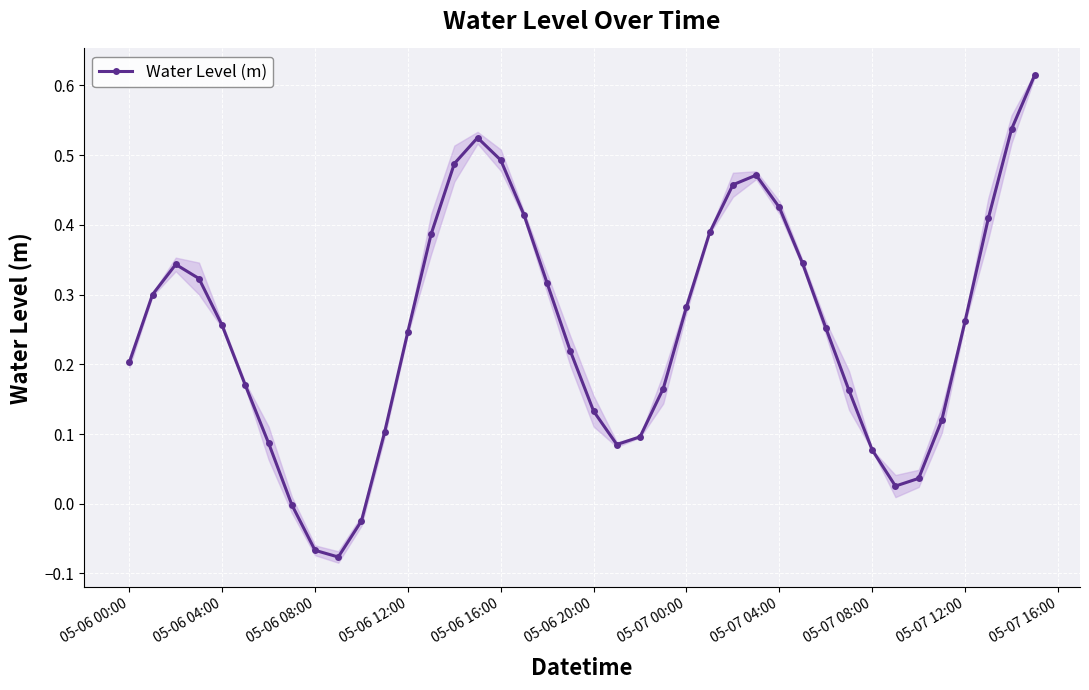

How many values are below zero?

4